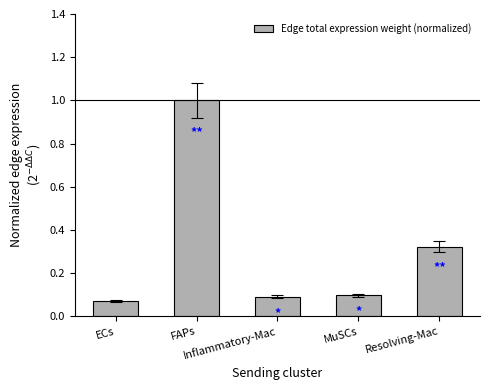

Where is the data nearest to the value 0?

ECs